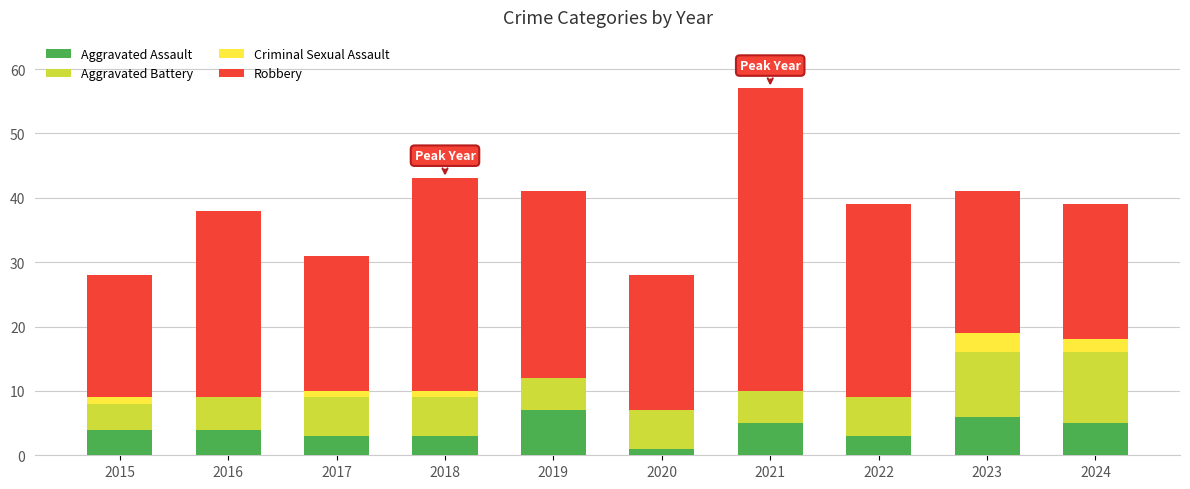

At which category is the sum across all series the highest?

2021